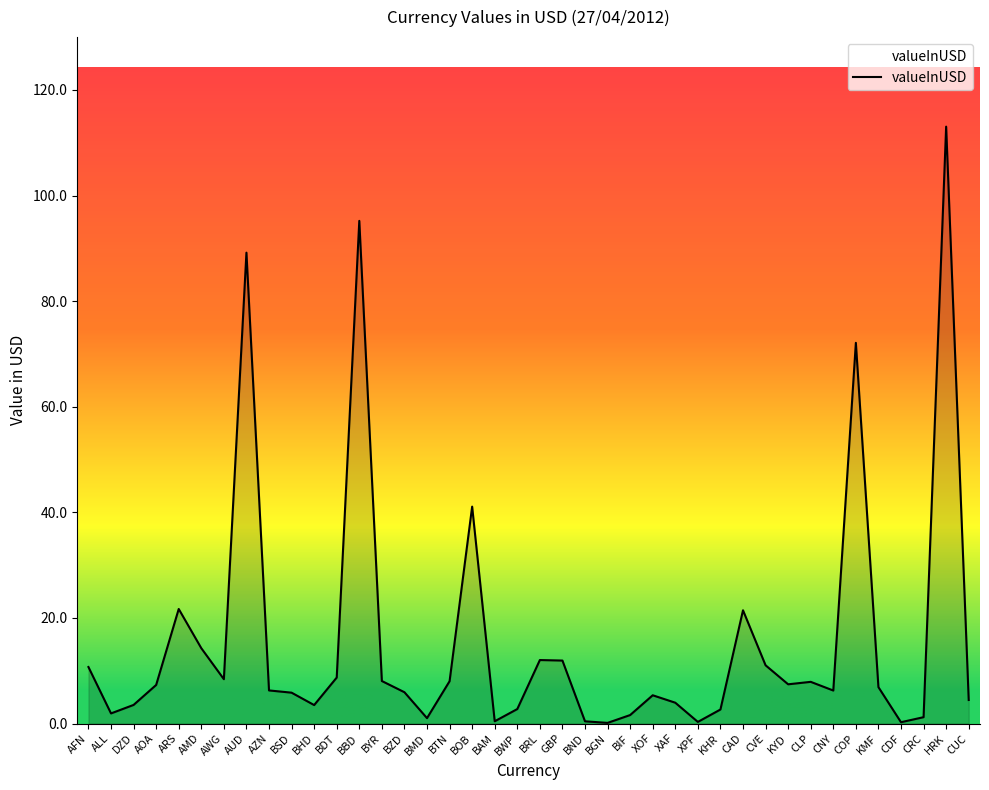

True or false: the data has more than 1 interior local peaks.

True